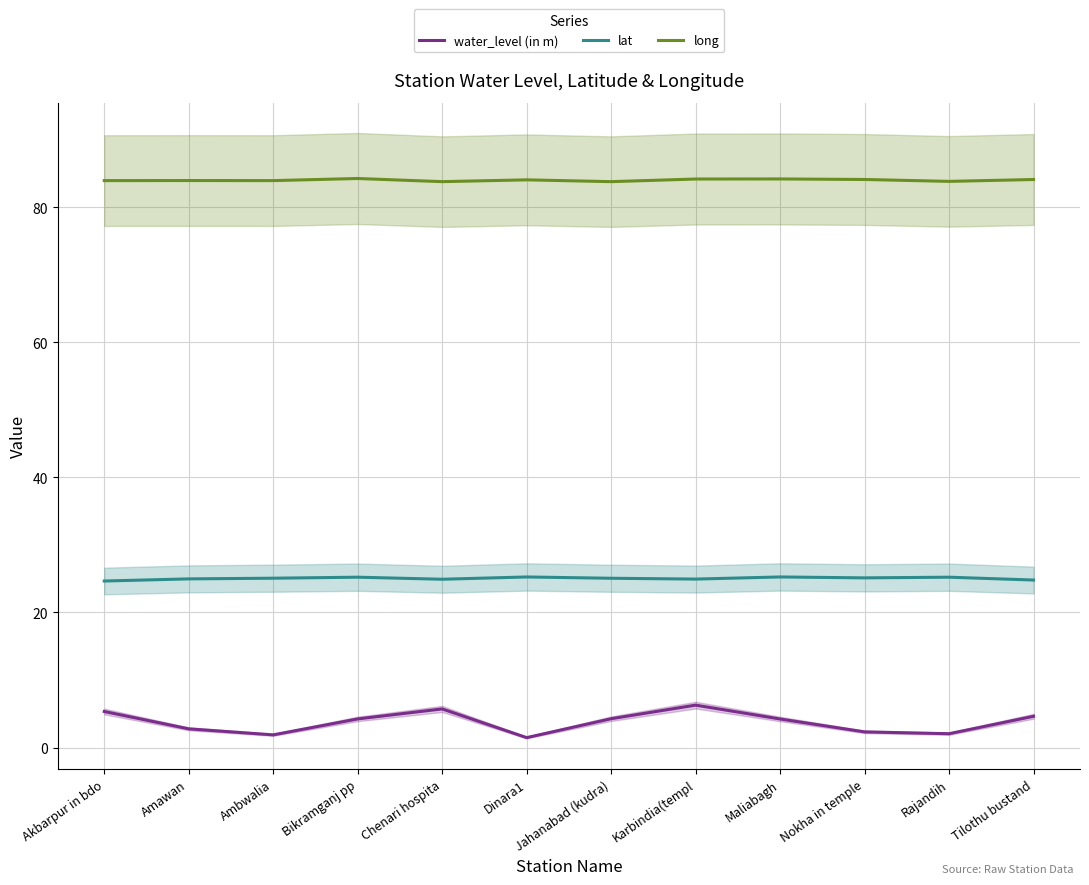

At which category does long reach its first local peak?

Amawan